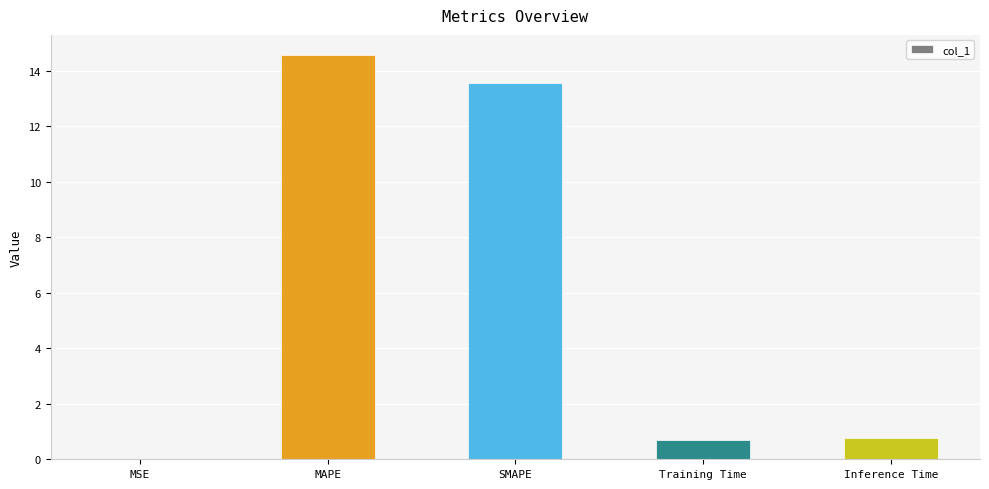

Read the value at Training Time.

0.7